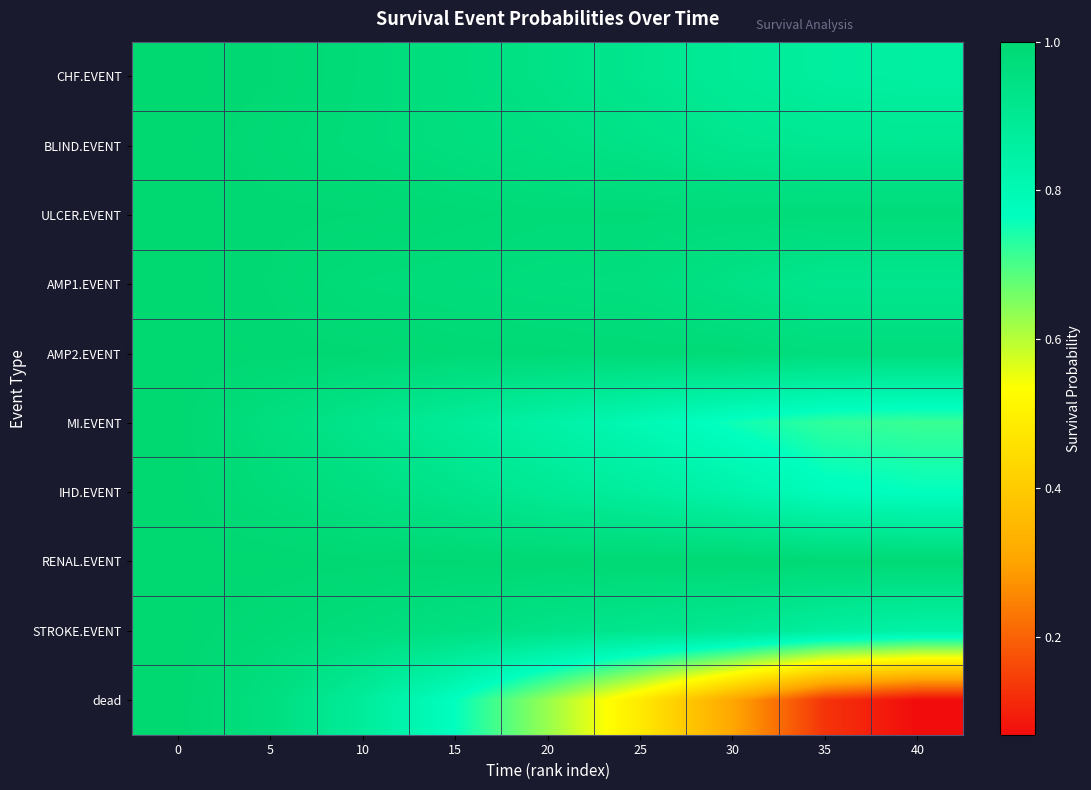

What is the spread (max minus min) of values at 40?

0.9